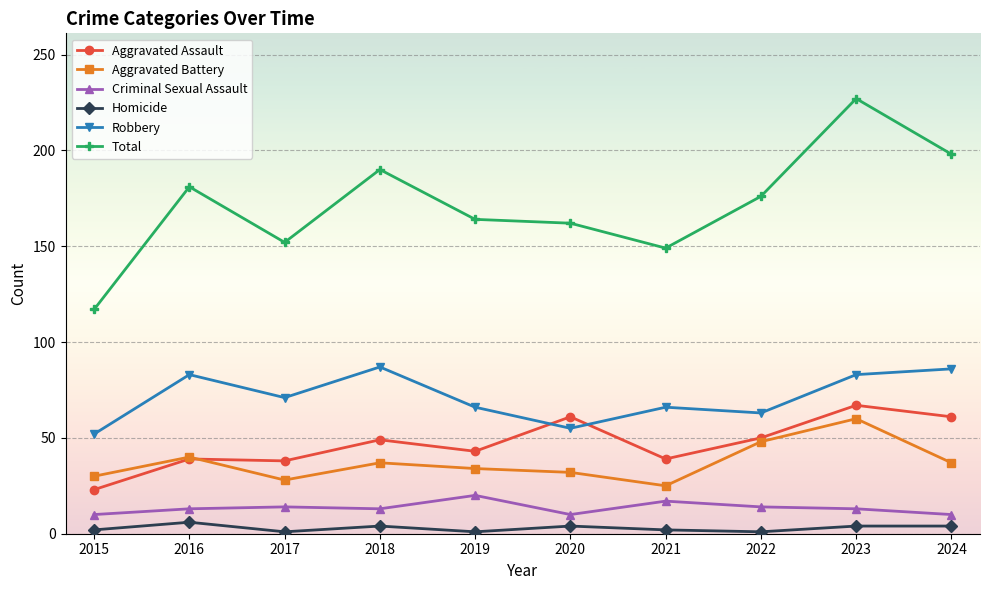

How many distinct data groups are displayed?

6